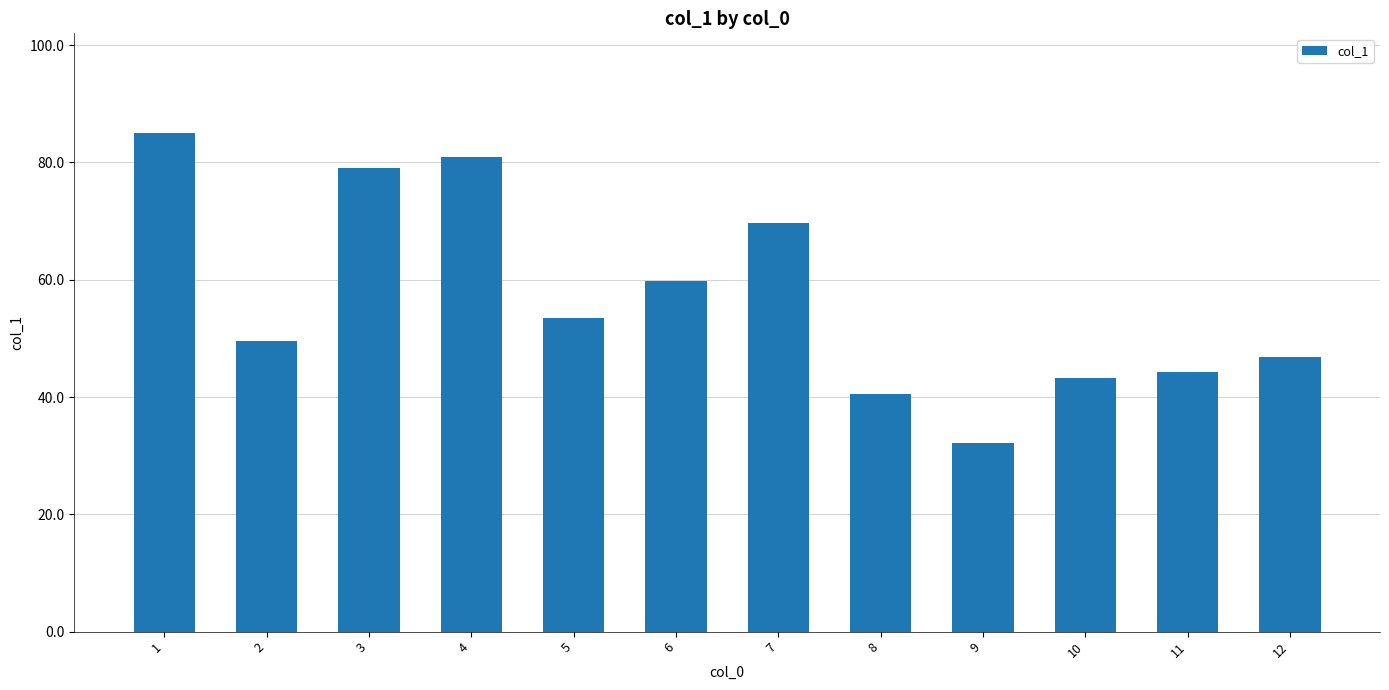

Which label corresponds to the largest value in the chart?

1